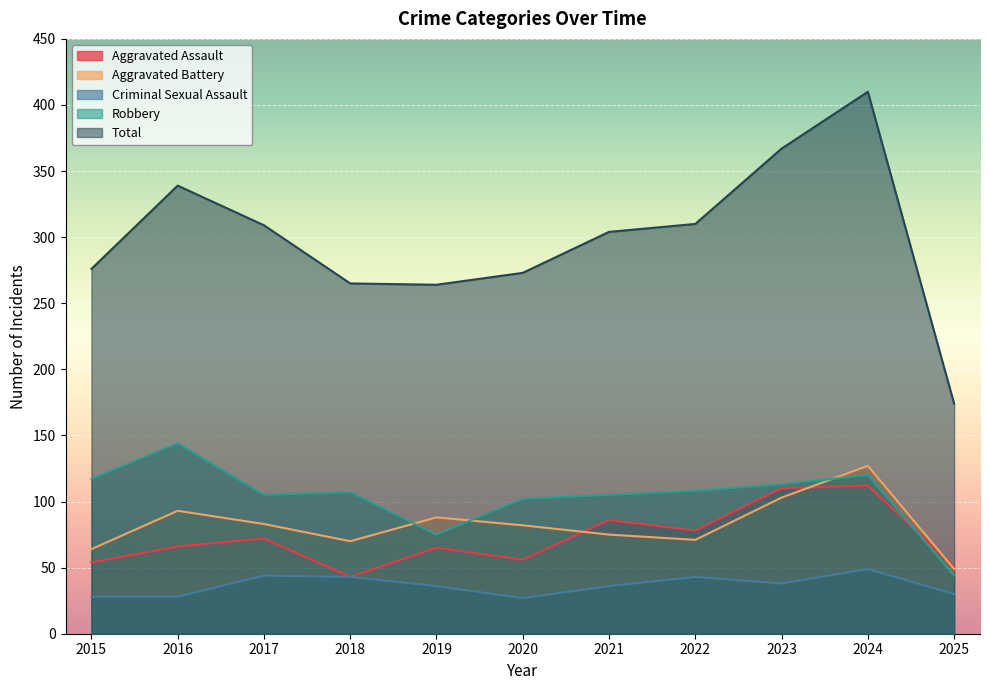

What is the difference between the maximum and minimum values in the Criminal Sexual Assault series?

22